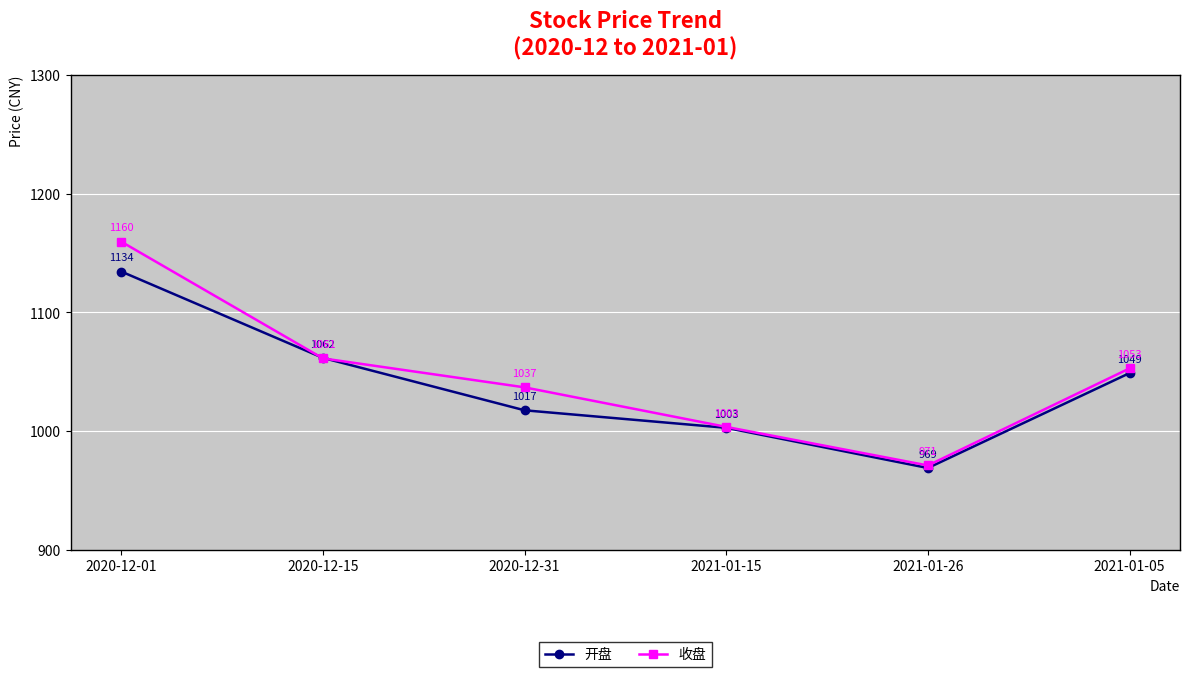

At which label is 收盘 closest to 1065?

2020-12-15